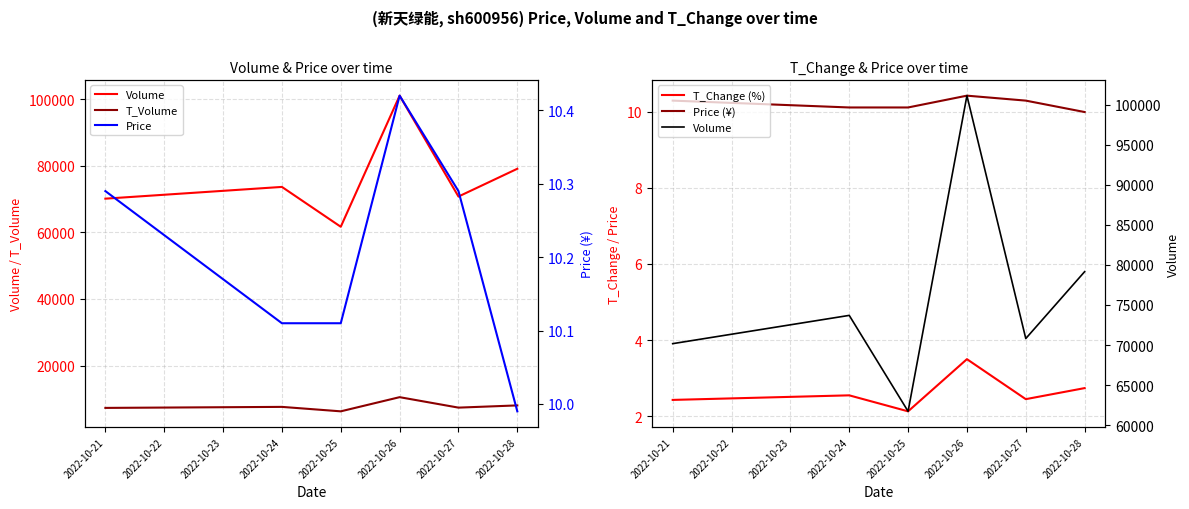

Reading left to right, transcribe all the data shown in this chart.

Volume: 70169.0	73700.0	61717.0	101140.0	70807.0	79158.0
T_Volume: 7250.0	7556.0	6218.0	10478.0	7333.0	8002.0
T_Change (%): 2.4	2.5	2.1	3.5	2.5	2.7
Price (¥): 10.3	10.1	10.1	10.4	10.3	10.0
Price: 10.3	10.1	10.1	10.4	10.3	10.0